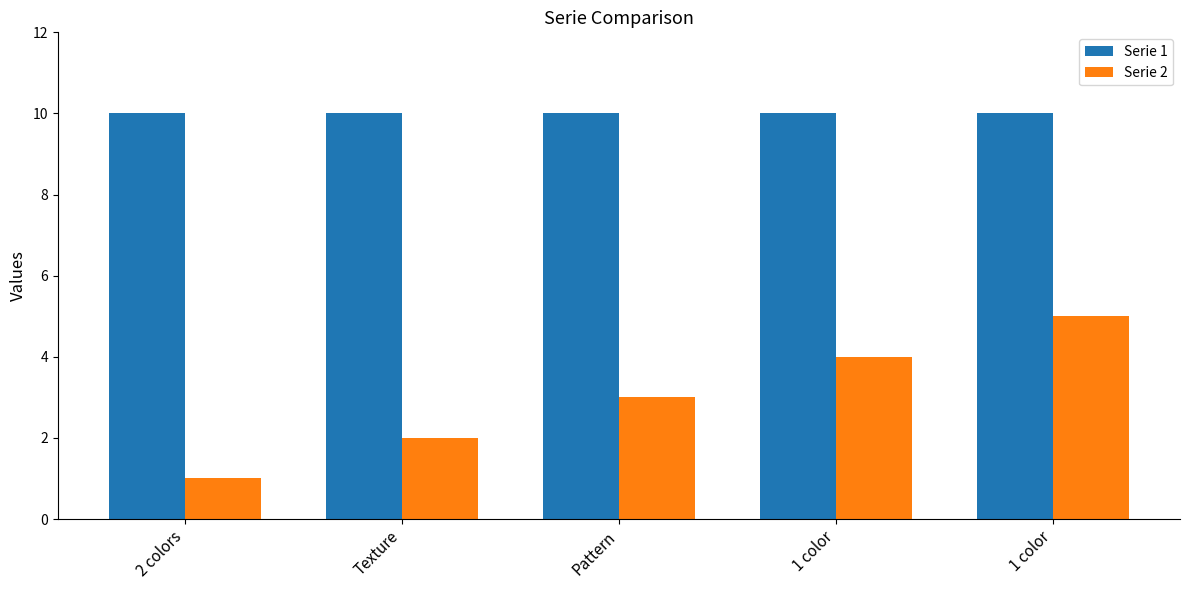

What is the label of the 4th bar from the right?

Texture